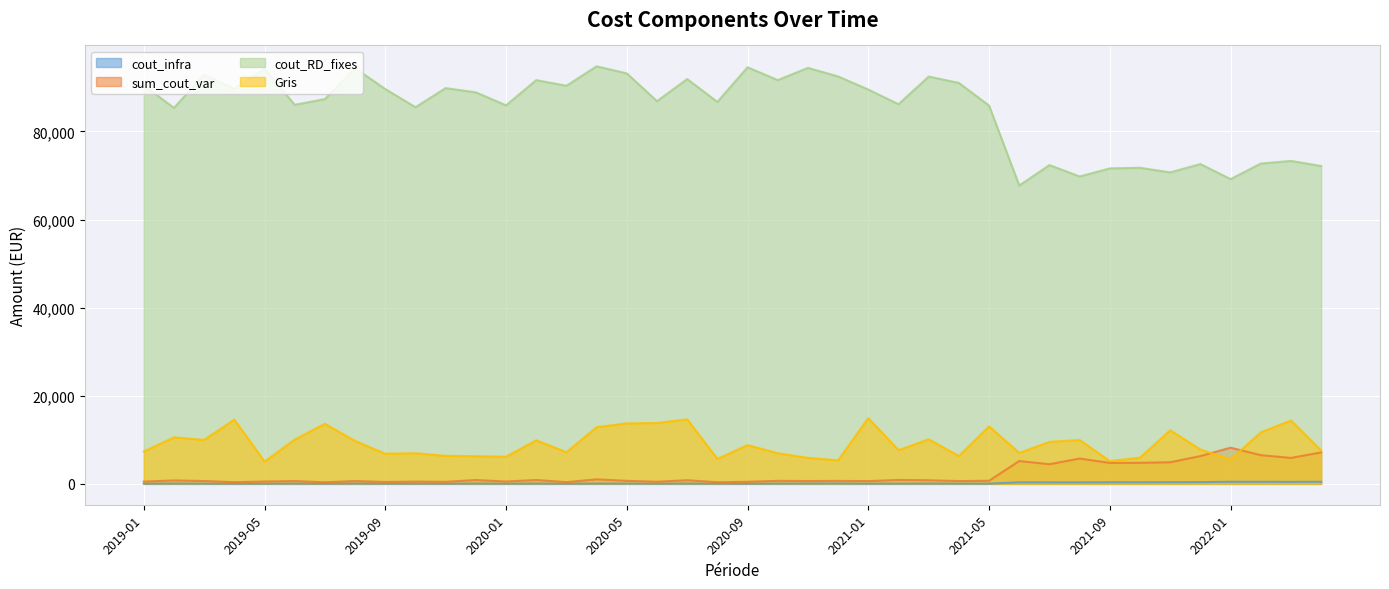

Is it true that cout_infra equals 481.3 at 2021-06?

False